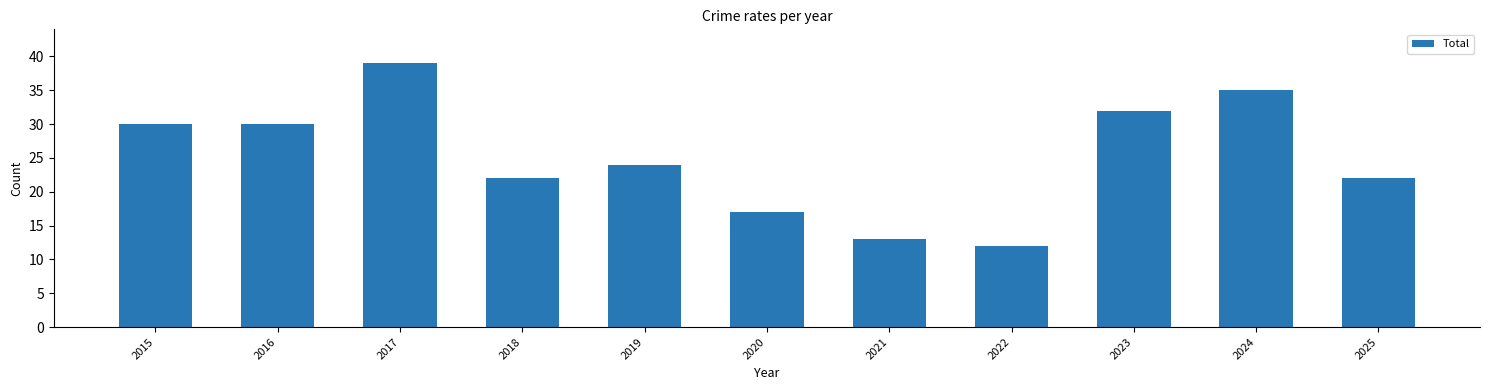

What is the value of the 8th bar from the left?

12